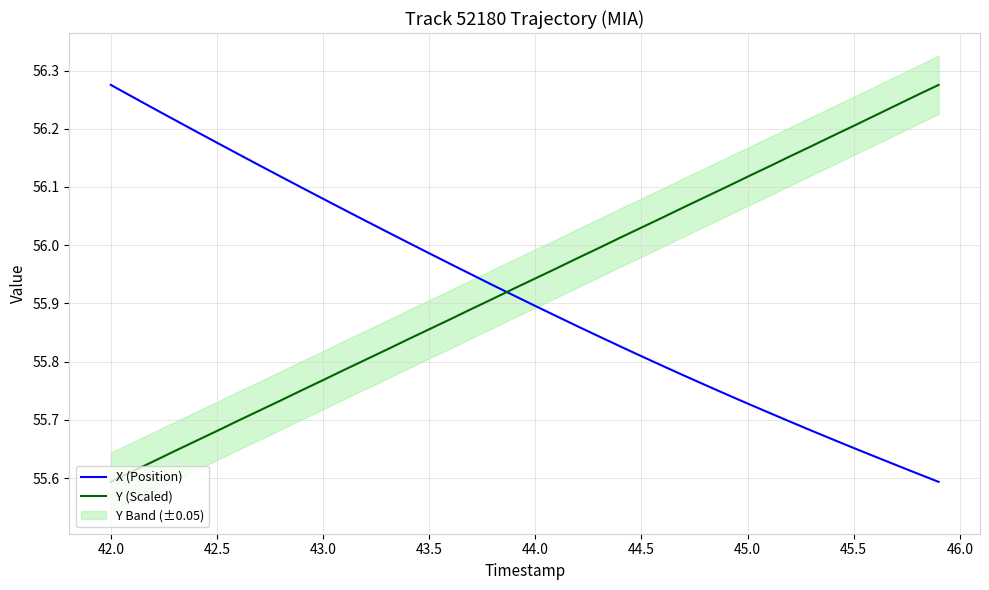

True or false: X (Position) and Y (Scaled) cross at least once.

True